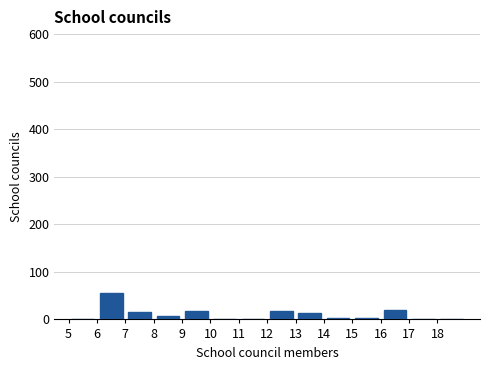

Reading left to right, transcribe this chart: for each bar, give the range it covers on the x-axis and its height. The values are not printed on the chart, so give them approximately, as read against the axis.

5 to 6: 0
6 to 7: 60
7 to 8: 20
8 to 9: under 10
9 to 10: 20
10 to 11: 0
11 to 12: 0
12 to 13: 20
13 to 14: 10
14 to 15: under 10
15 to 16: under 10
16 to 17: 20
17 to 18: 0
18 to 19: 0